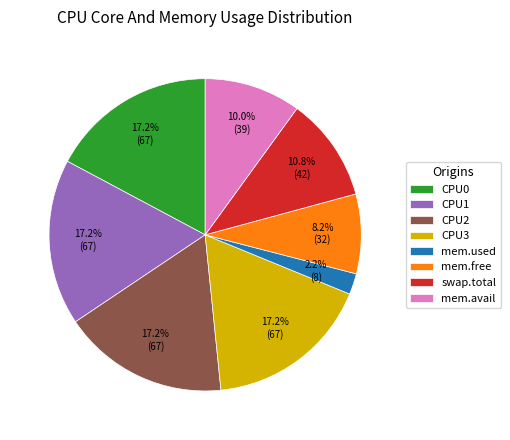

To the nearest percent, what is the average slice percentage?

12%